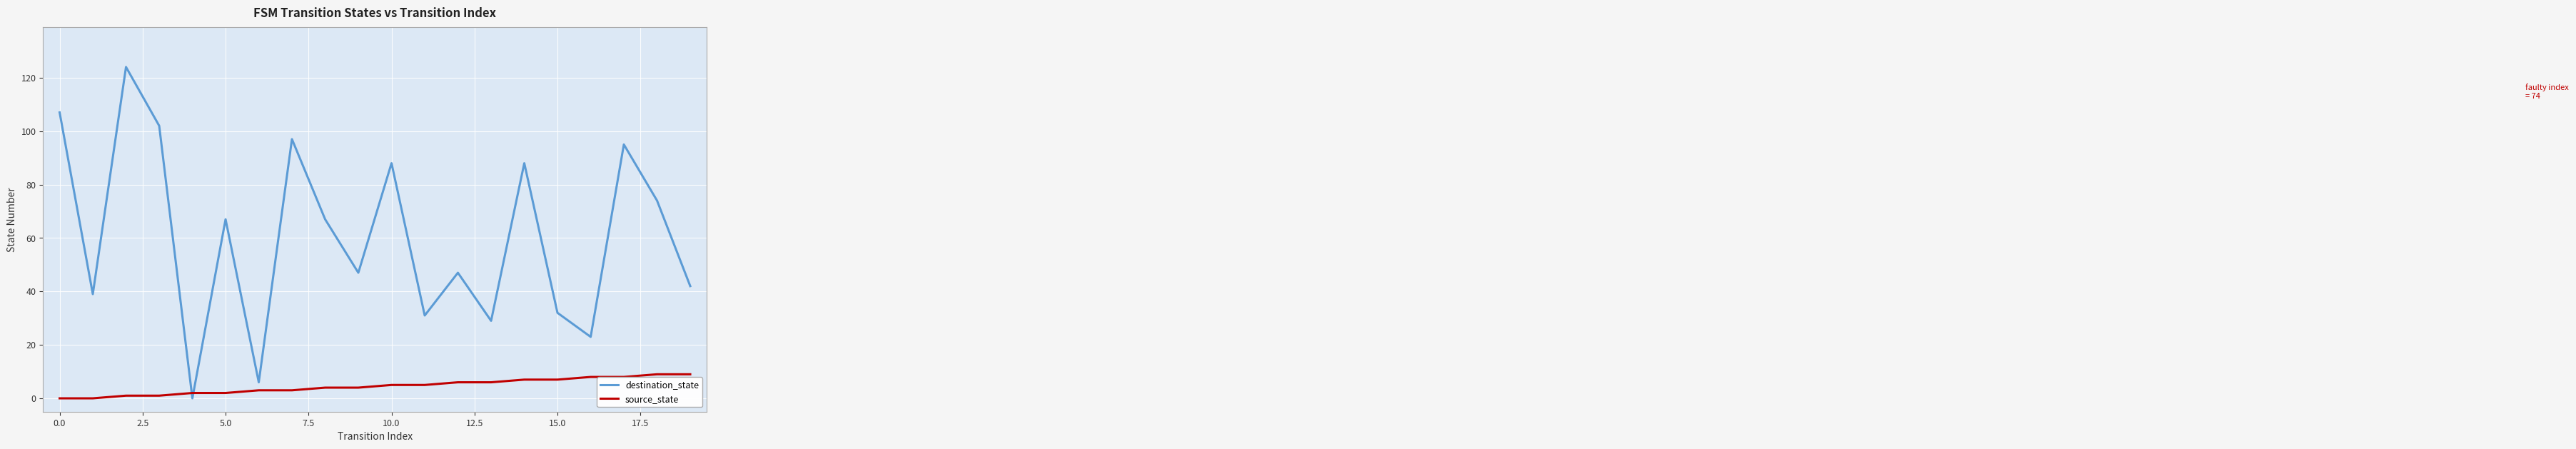

Which series ends up on top after the final intersection of source_state and destination_state?

destination_state